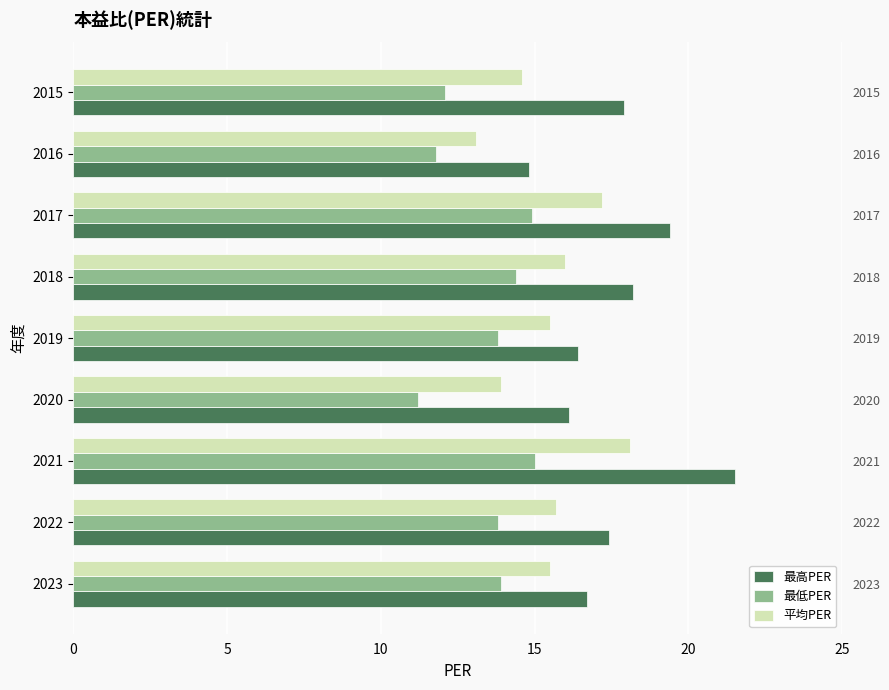

List the series in order of their overall mean, highest first.

最高PER, 平均PER, 最低PER